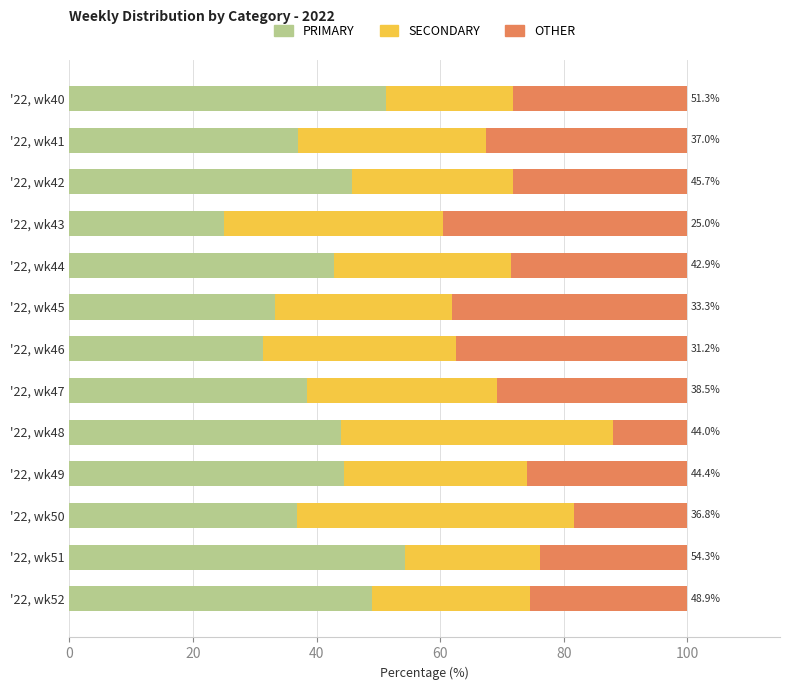

The PRIMARY series shows 48.9 at '22, wk52. True or false?

True